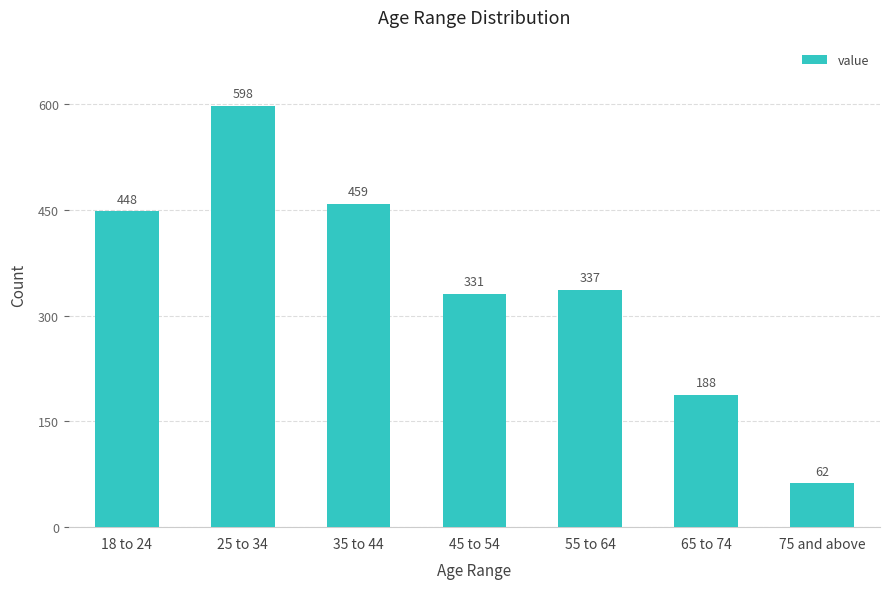

How many series are shown in this chart?

1